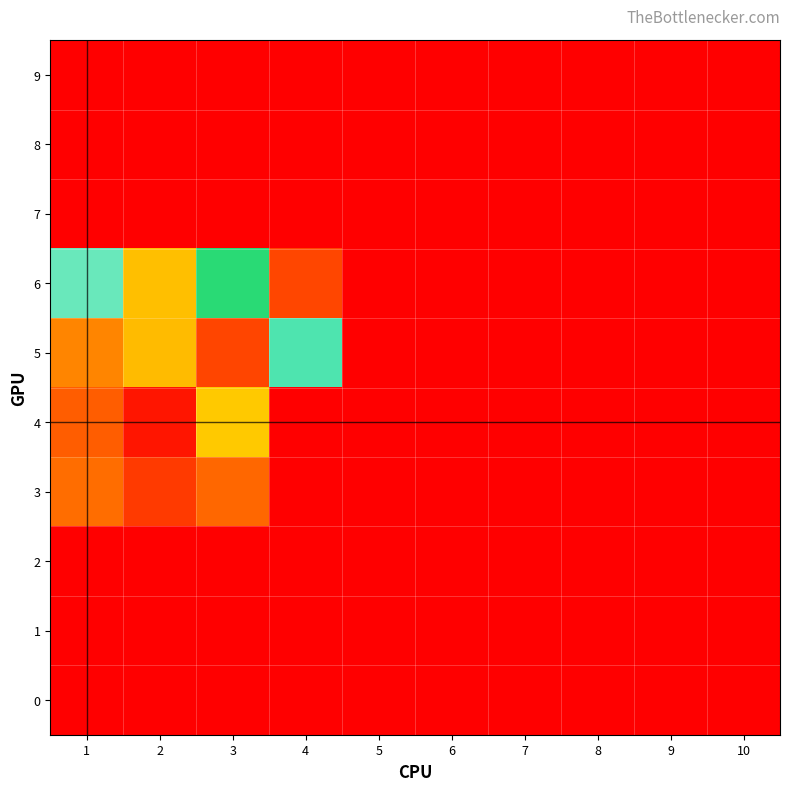

List the series in order of their peak value, lowest first.

9, 8, 7, 2, 1, 0, 3, 5, 6, 4